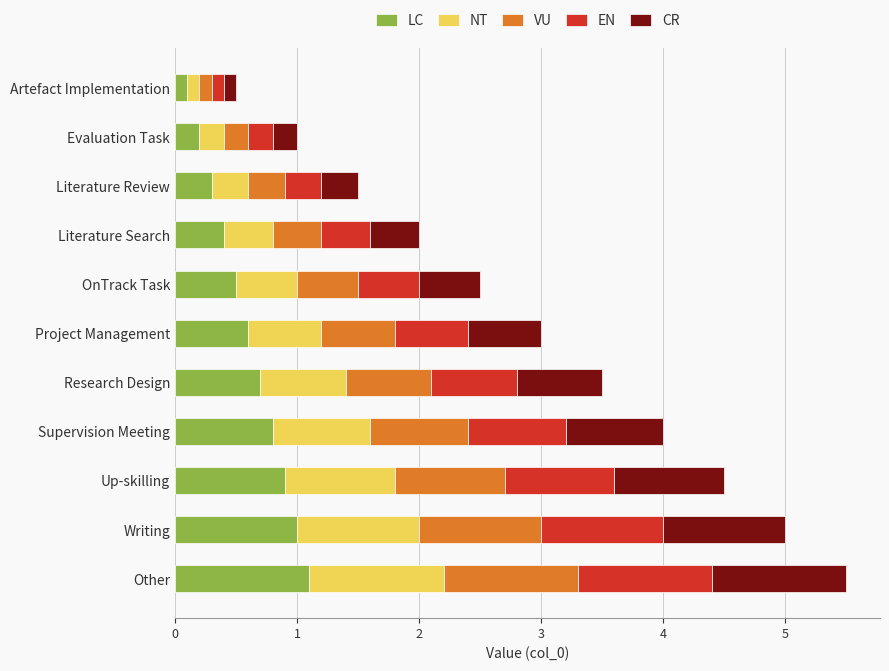

What are all the series names shown in the legend?

LC, NT, VU, EN, CR